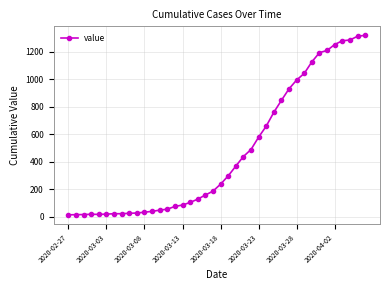

How many data points does each series have?

40